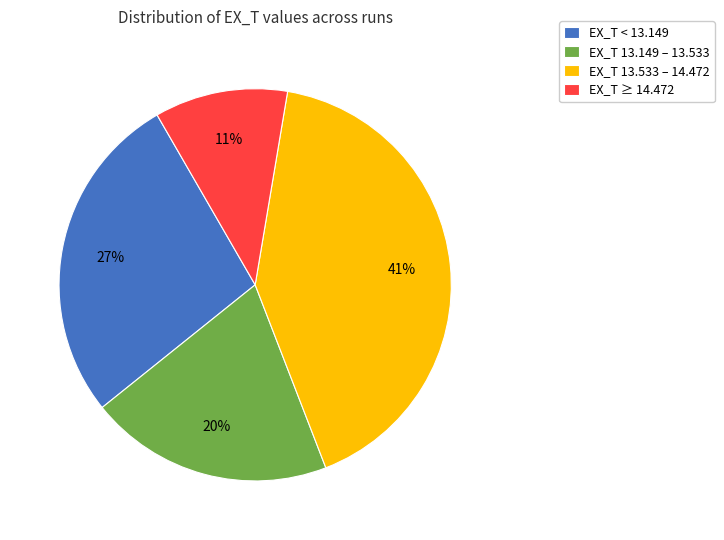

Which slice is the smallest?

EX_T ≥ 14.472